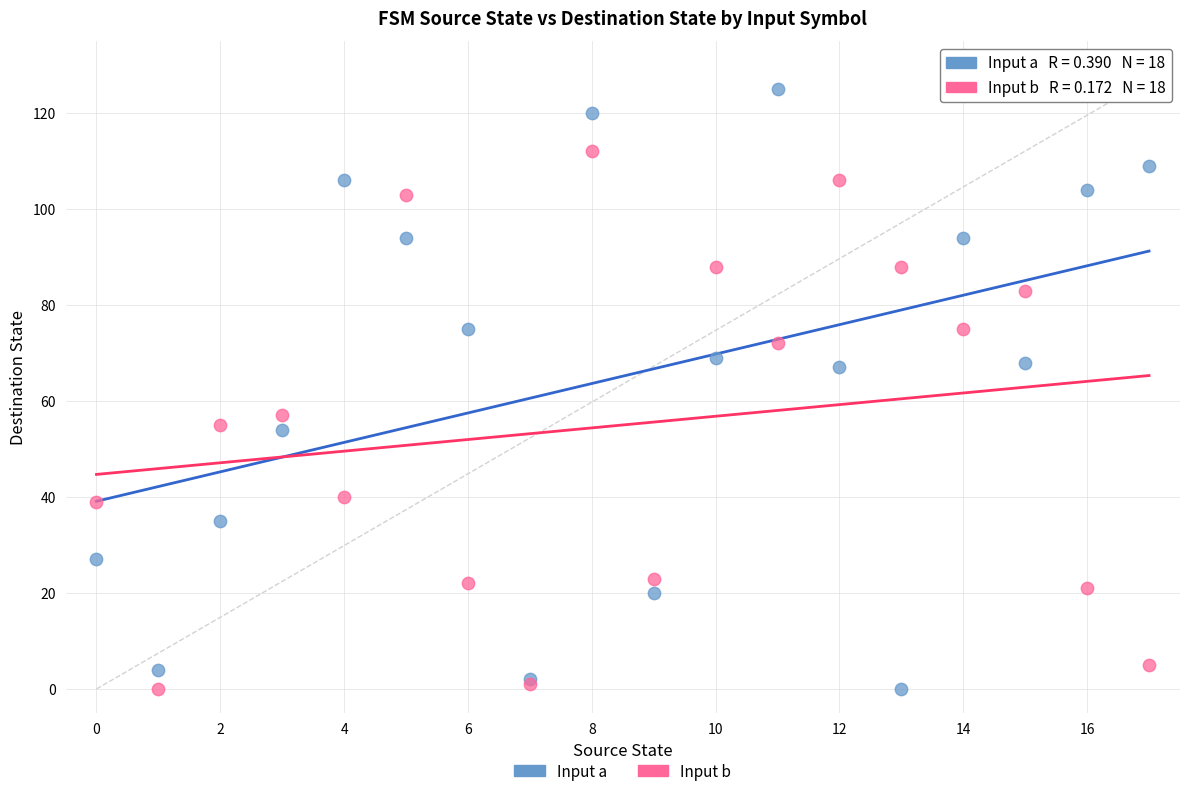

Which series has the largest Y range (max minus min)?

Input a